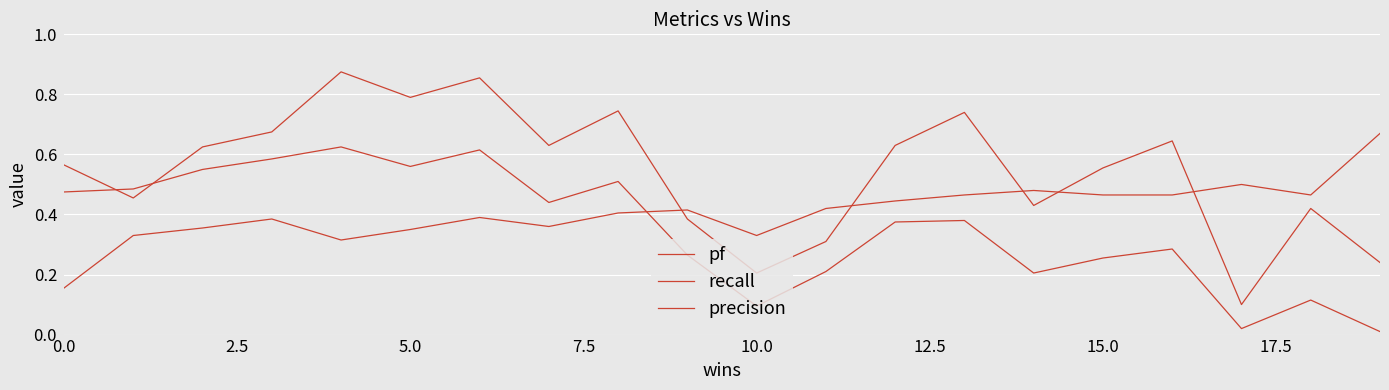

True or false: precision and recall cross at least once.

True